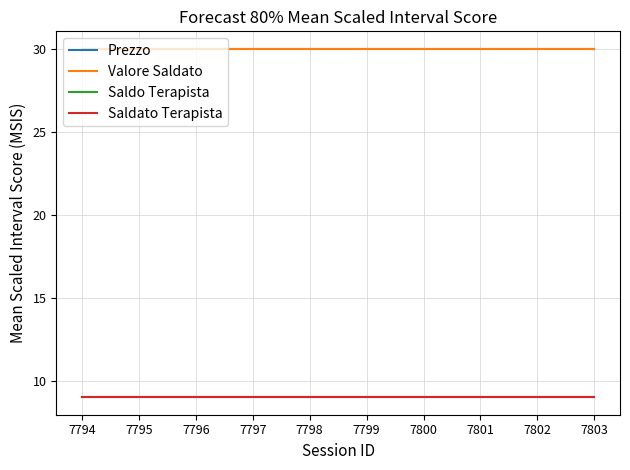

What is the total value across all series at 7797?

78